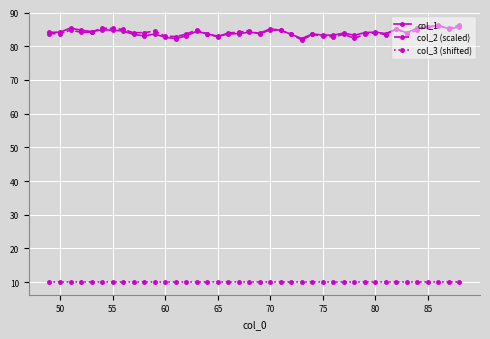

True or false: col_1 has more than 0 interior local peaks.

True